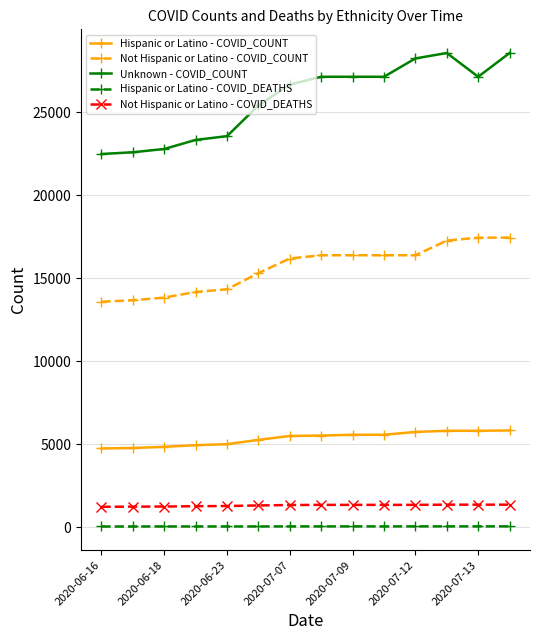

What is the sum of all Not Hispanic or Latino - COVID_DEATHS values?

18350